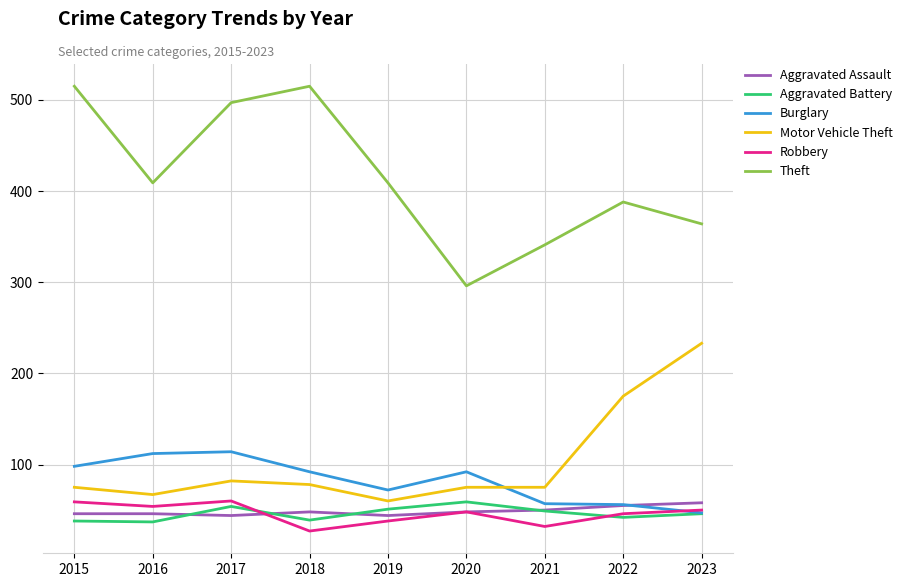

At which label does Robbery first exceed 48?

2015